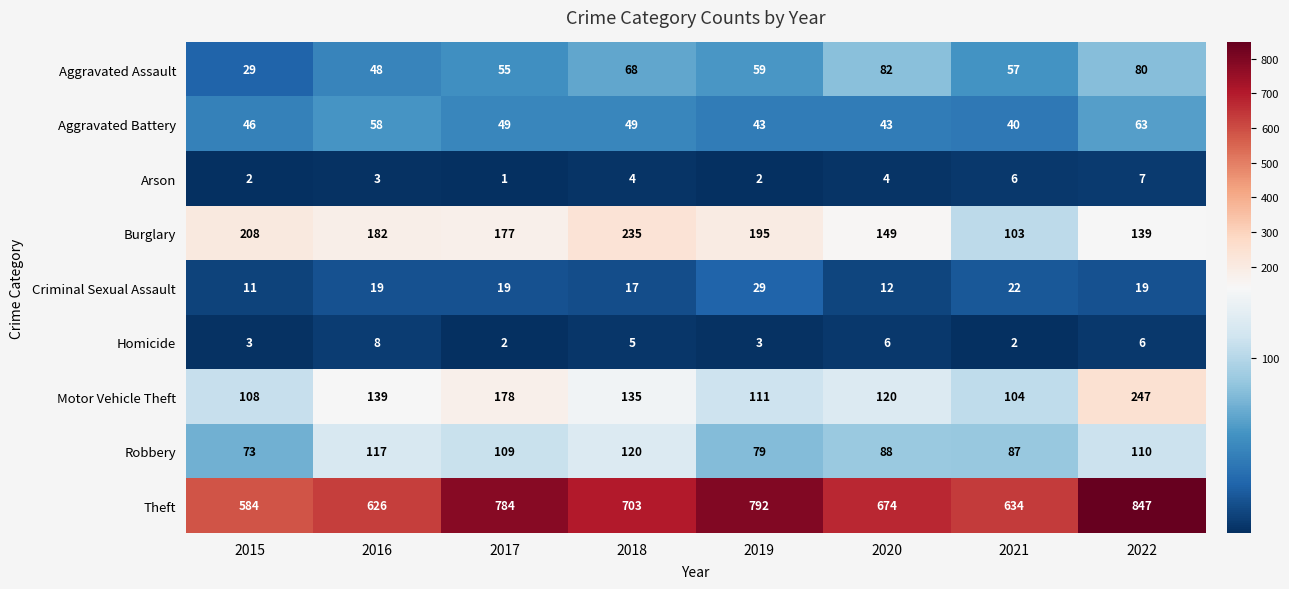

Count the Arson values in the range 2 to 6.

6